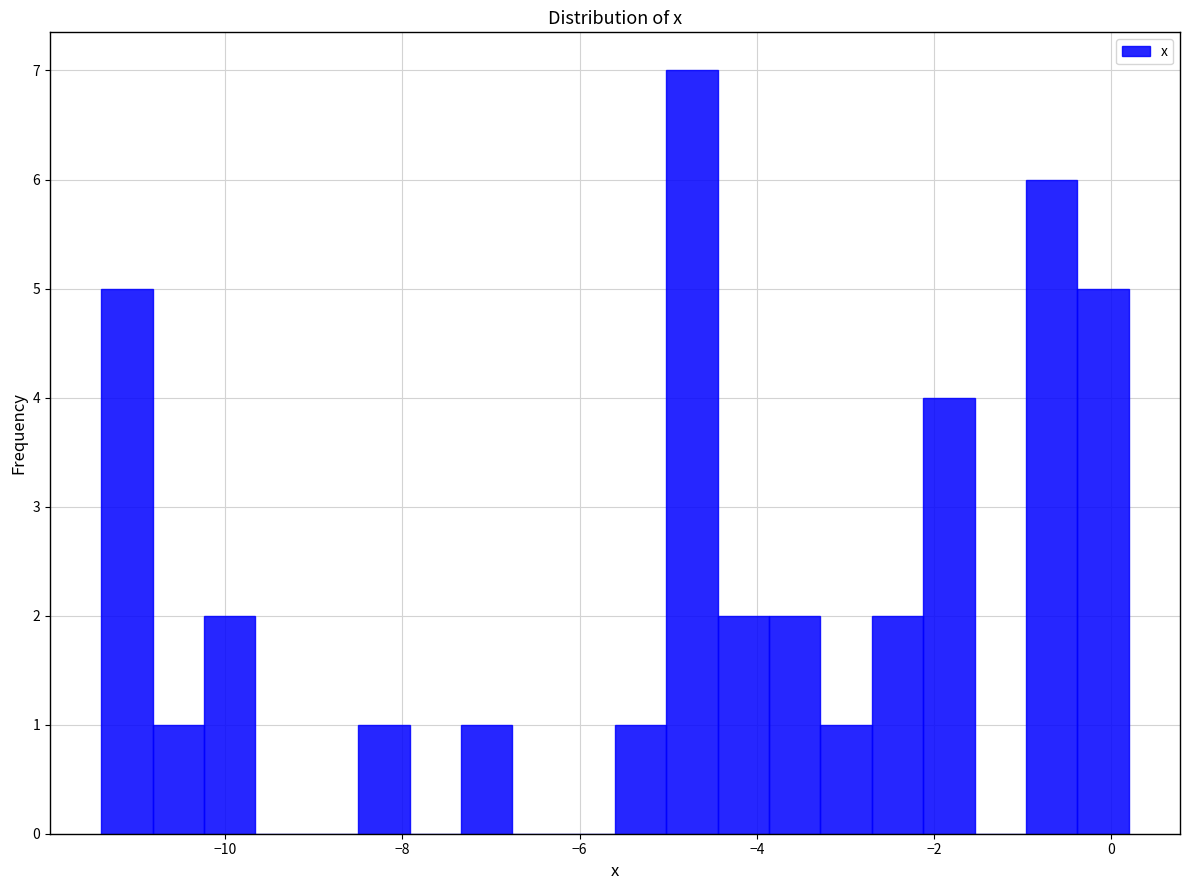

Around what value on the x-axis is the tallest bar? Give the approximate position of its centre, as read against the axis.

-4.8